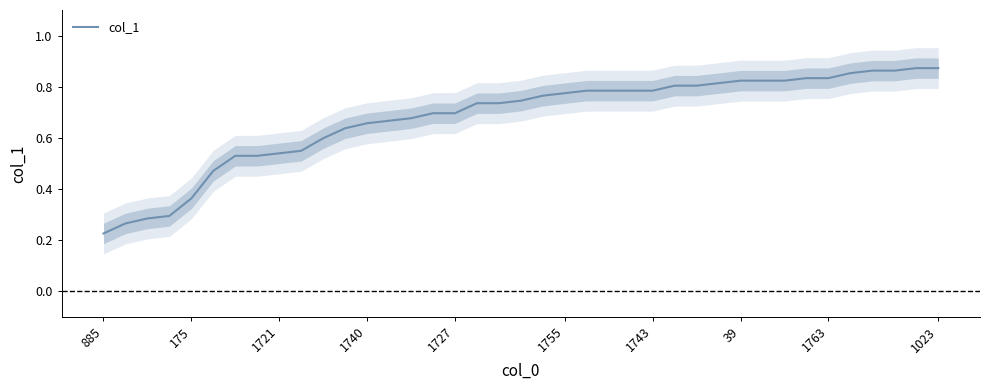

At which label is col_1 closest to 0?

885